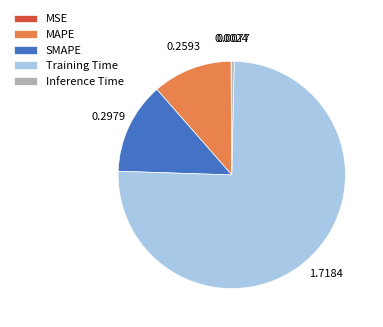

Which category accounts for the majority?

Training Time